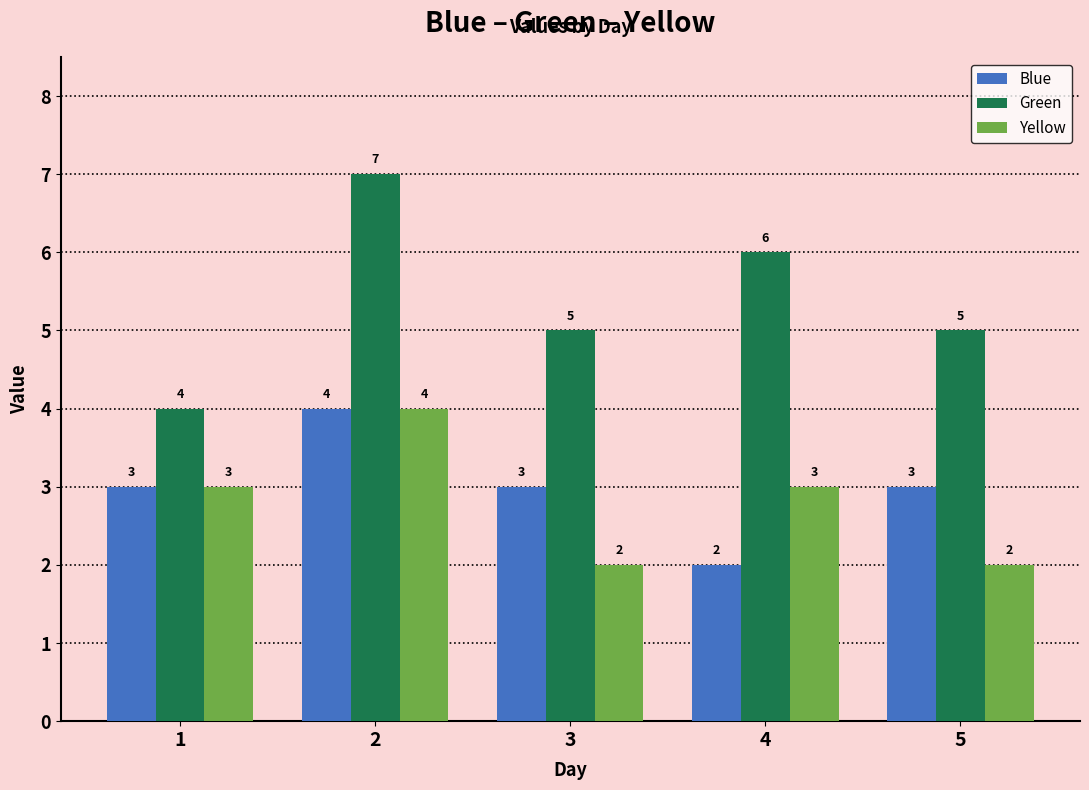

What is the spread (max minus min) of values at 2?

3